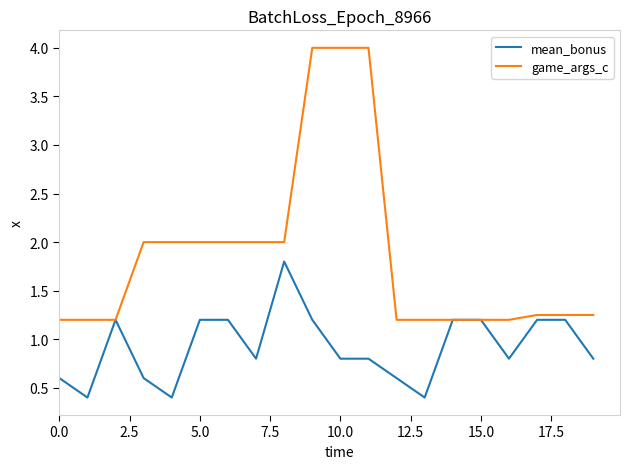

List the series in order of their overall mean, lowest first.

mean_bonus, game_args_c